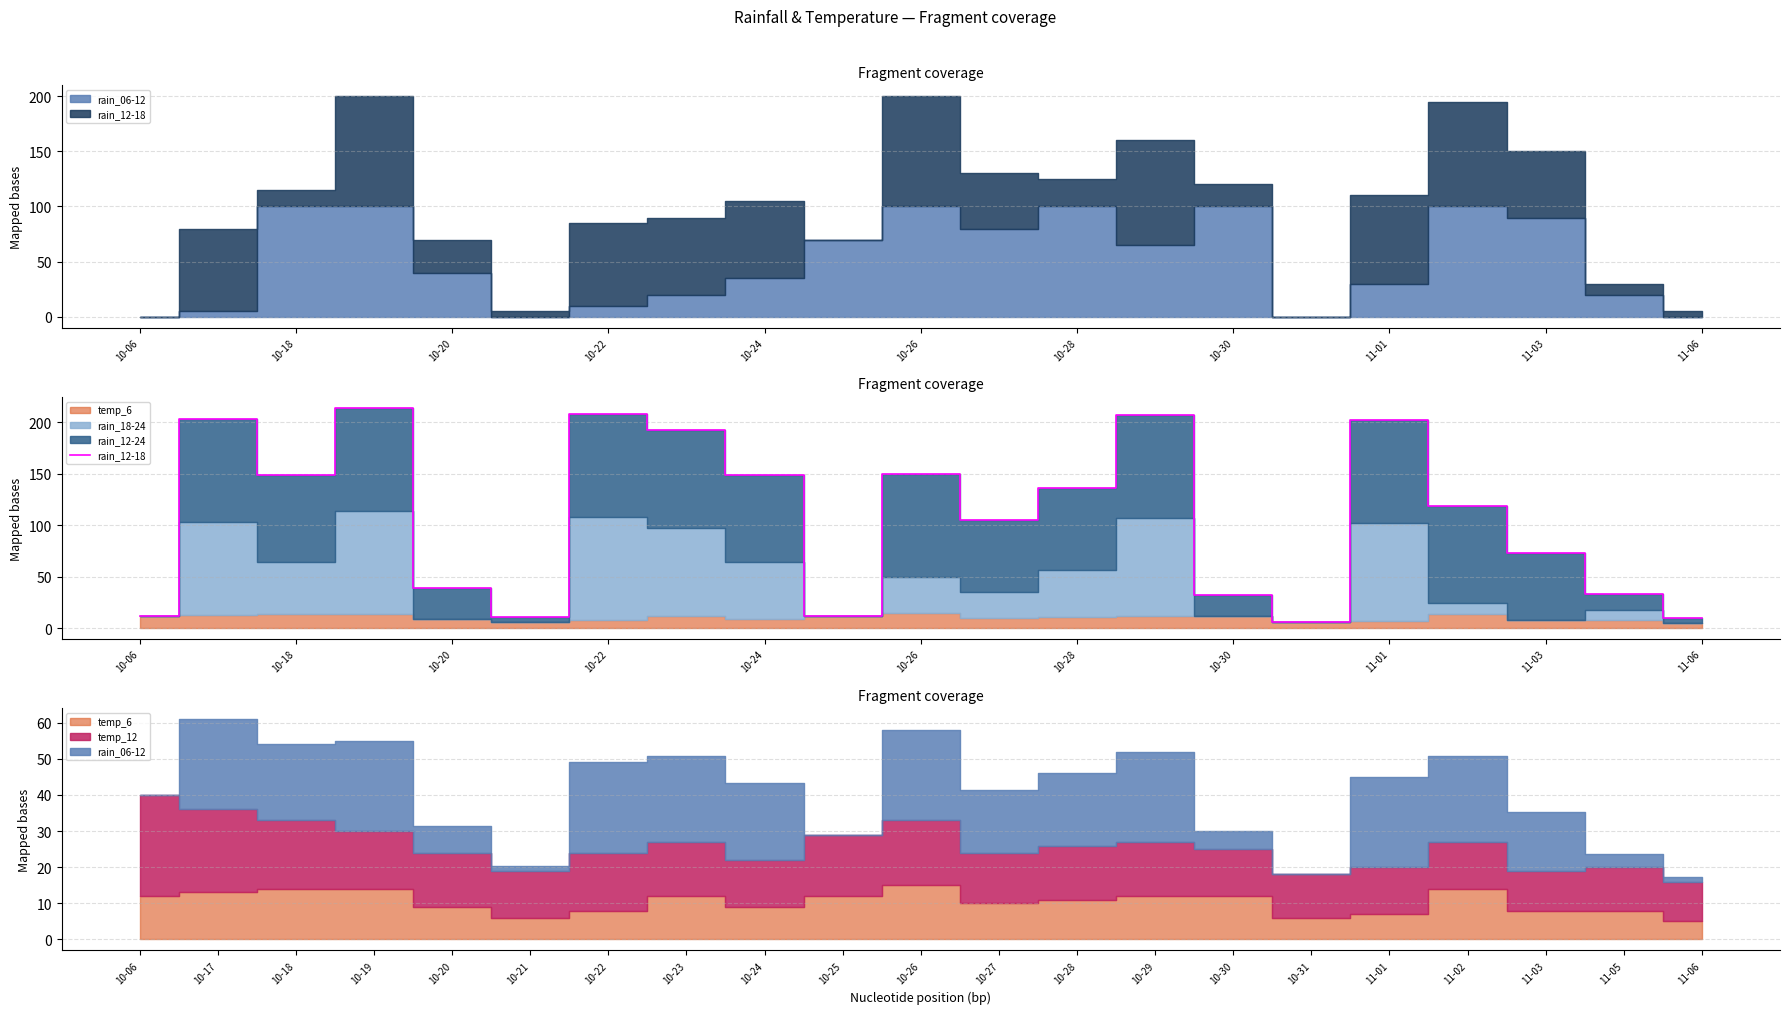

How many lines are shown in the chart?

1